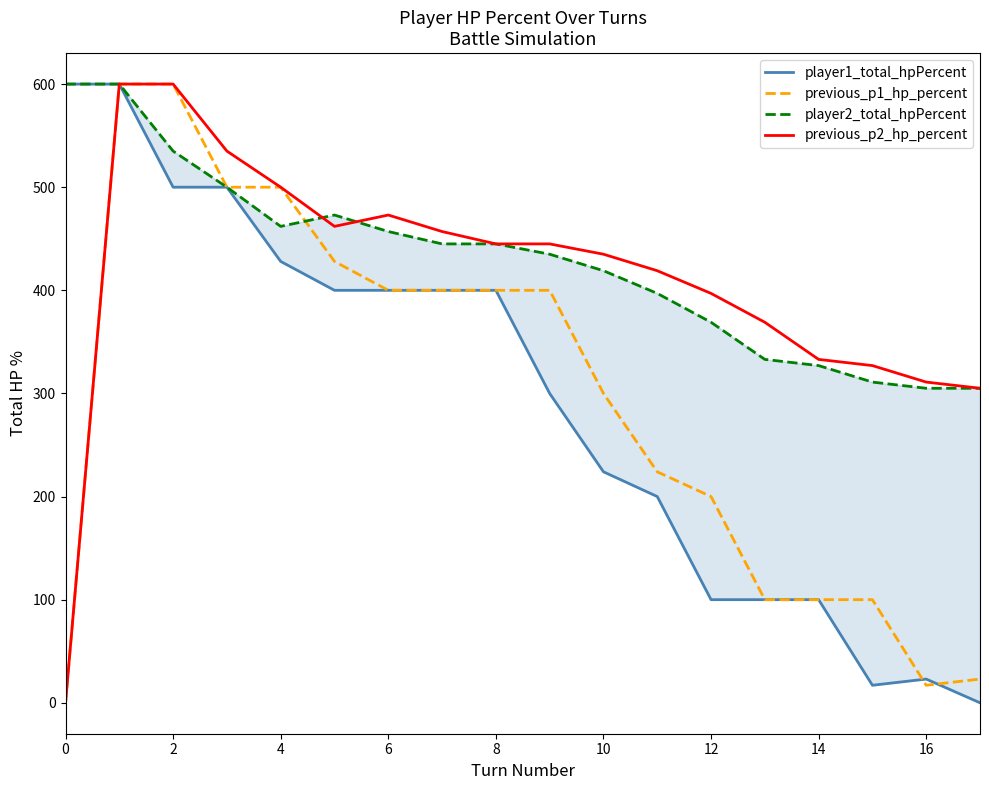

What is the sum of all player2_total_hpPercent values?

7718